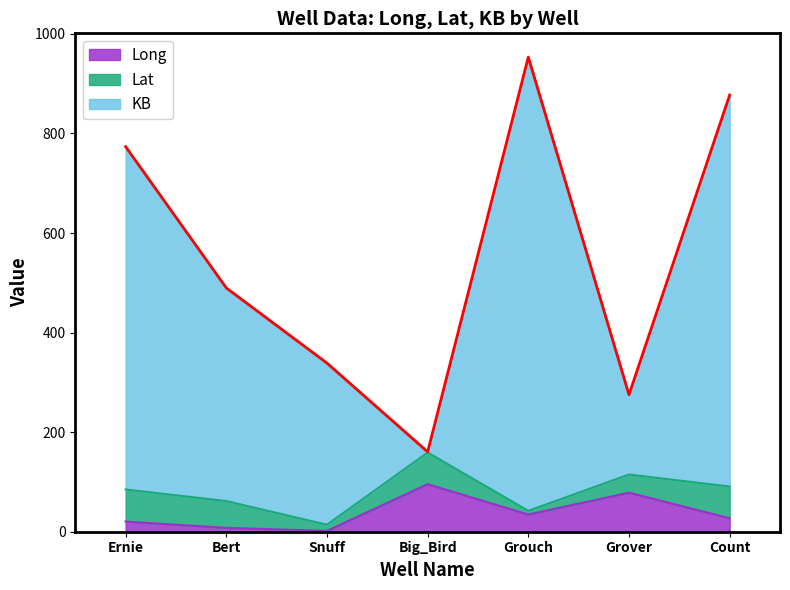

Does the chart have visible grid lines?

No